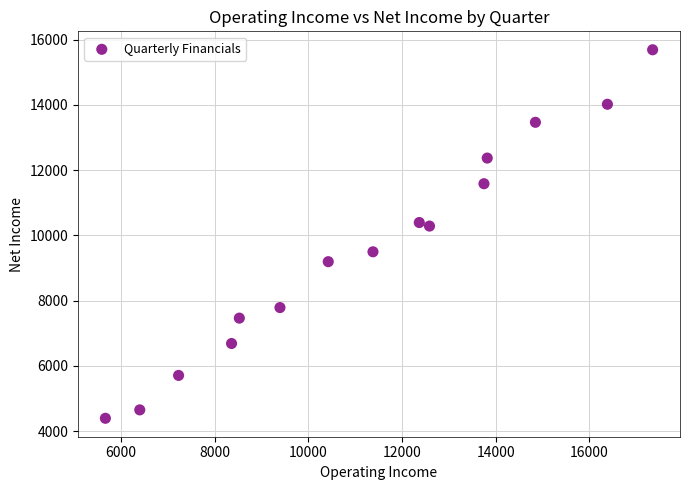

What is the range of X values (max minus min)?

11686